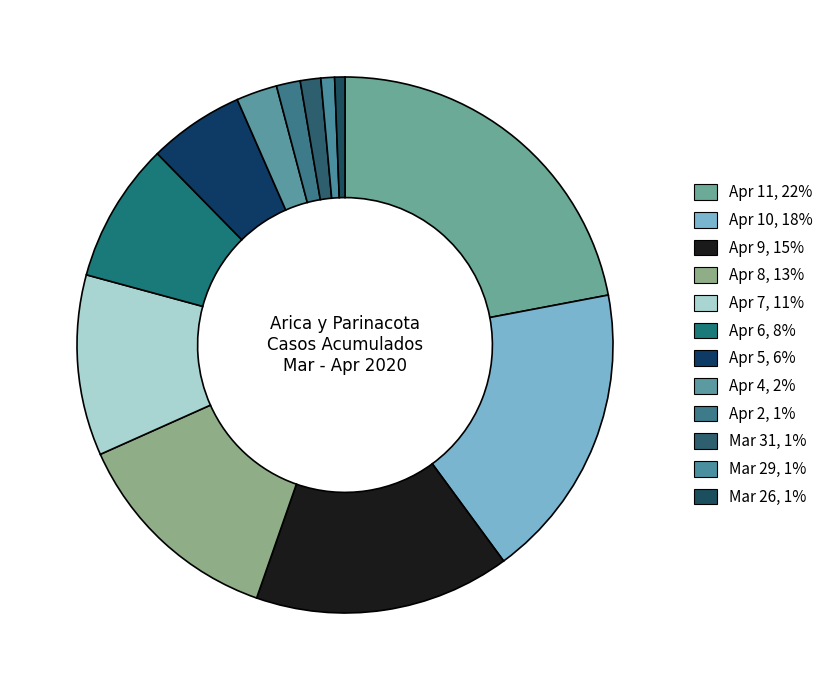

How many segments does this pie chart have?

12